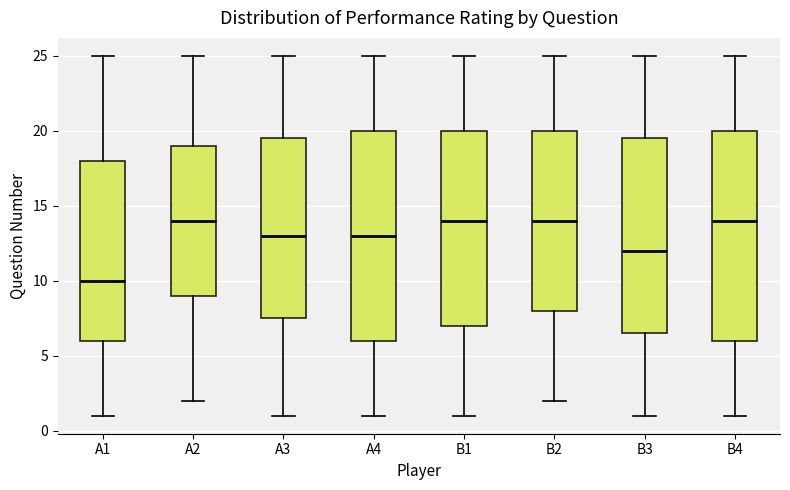

Reading left to right, transcribe this box plot: for each box, give where its median line is, the range the box spans, and where its two whiskers end, as read against the y-axis. The values are not printed on the chart, so give them approximately, as read against the axis.

A1: median 10.0, box 6.0 to 18.0, whiskers 1.0 to 25.0
A2: median 14.0, box 9.0 to 19.0, whiskers 2.0 to 25.0
A3: median 13.0, box 7.5 to 19.5, whiskers 1.0 to 25.0
A4: median 13.0, box 6.0 to 20.0, whiskers 1.0 to 25.0
B1: median 14.0, box 7.0 to 20.0, whiskers 1.0 to 25.0
B2: median 14.0, box 8.0 to 20.0, whiskers 2.0 to 25.0
B3: median 12.0, box 6.5 to 19.5, whiskers 1.0 to 25.0
B4: median 14.0, box 6.0 to 20.0, whiskers 1.0 to 25.0